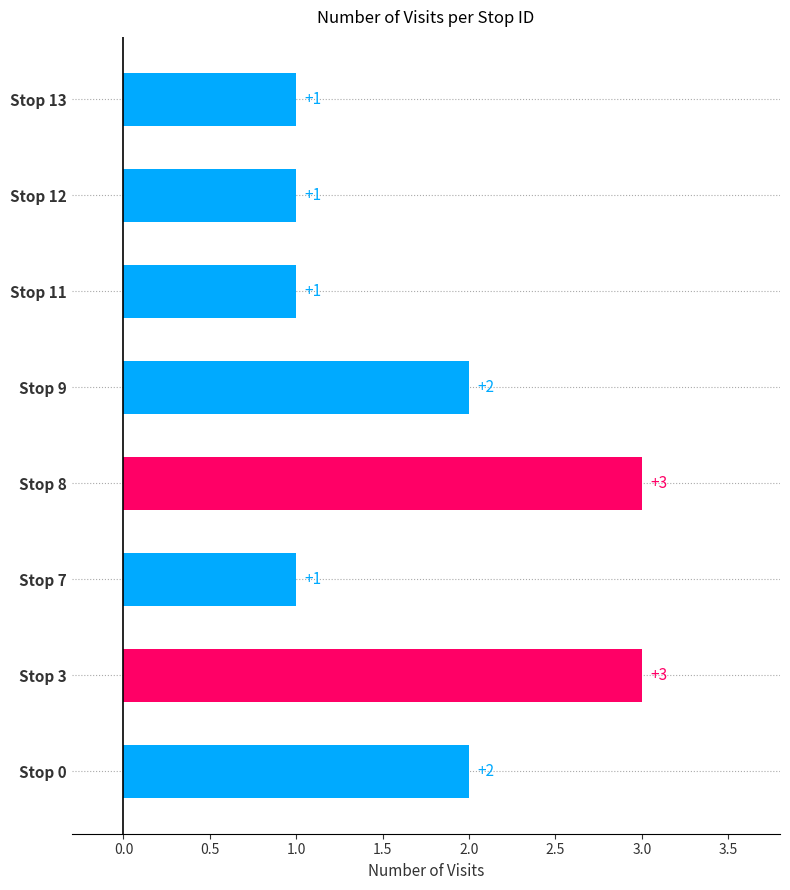

Count the values in the range 1 to 3.

8